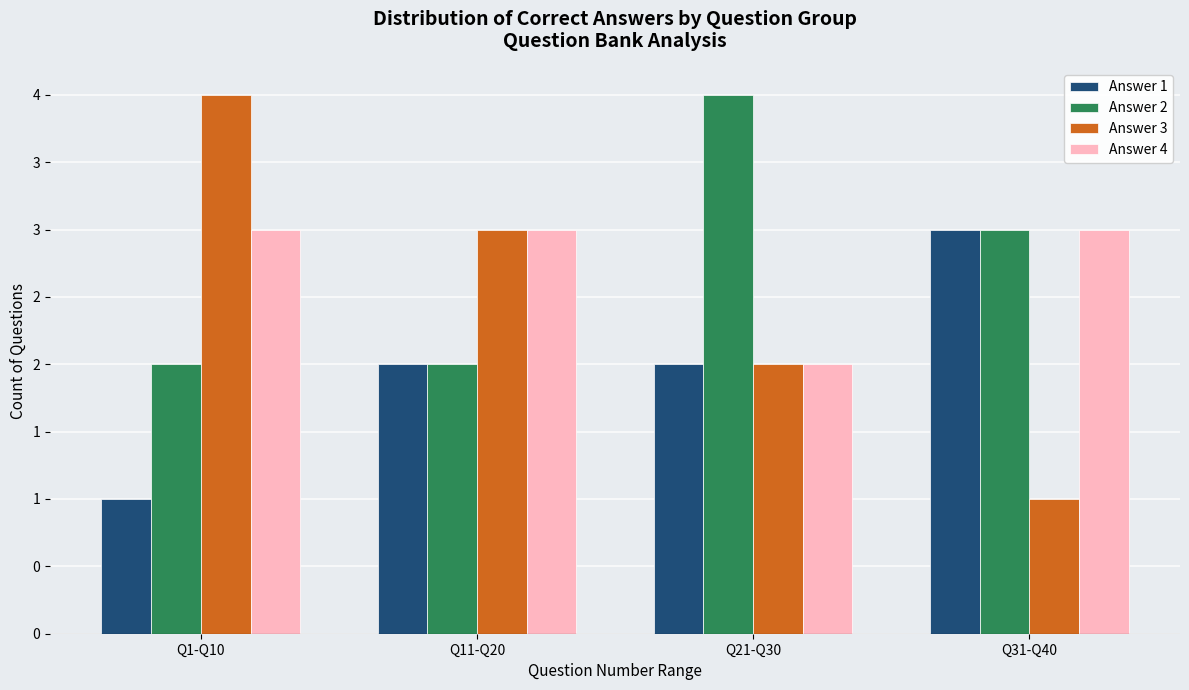

Are the bars grouped side by side (vs. stacked)?

Yes